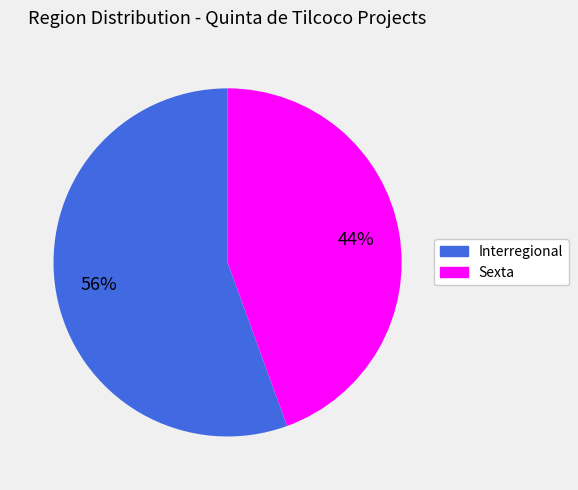

Approximately how many times larger is the value at Sexta compared to Interregional?

0.8